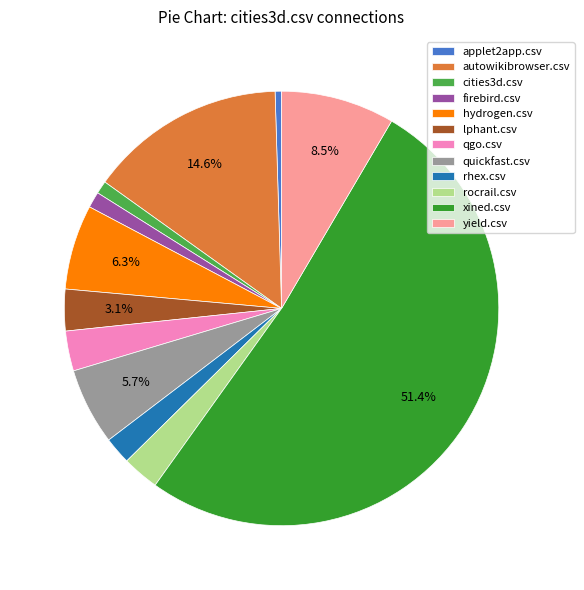

Is it true that quickfast.csv is 1% of the pie?

False